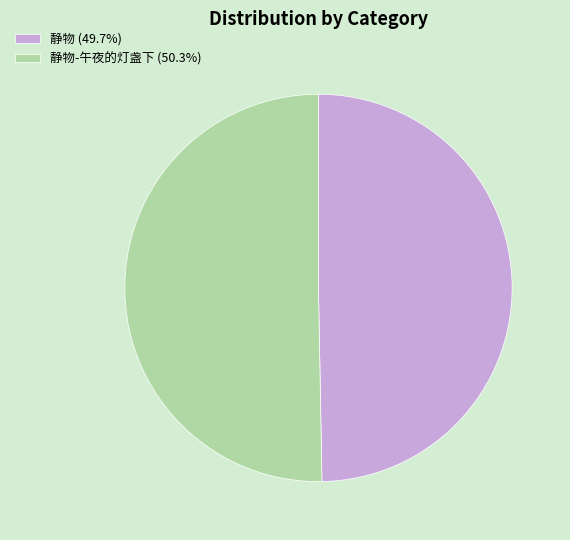

Count the number of slices in the pie.

2